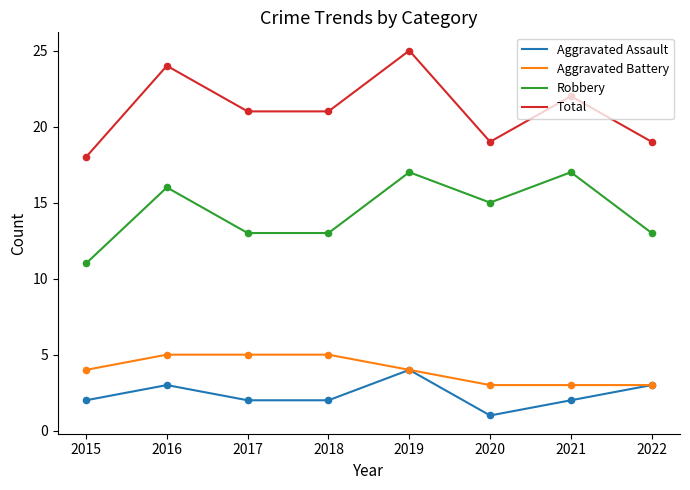

Which series has the largest total across all categories?

Total